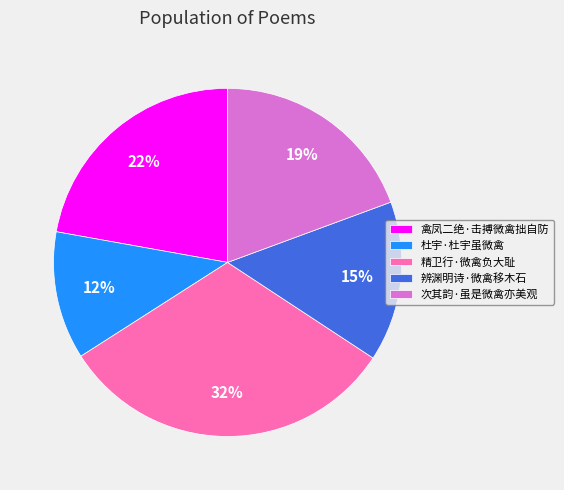

Rank the categories by value from lowest to highest.

杜宇·杜宇虽微禽, 辨渊明诗·微禽移木石, 次其韵·虽是微禽亦美观, 禽凤二绝·击搏微禽拙自防, 精卫行·微禽负大耻